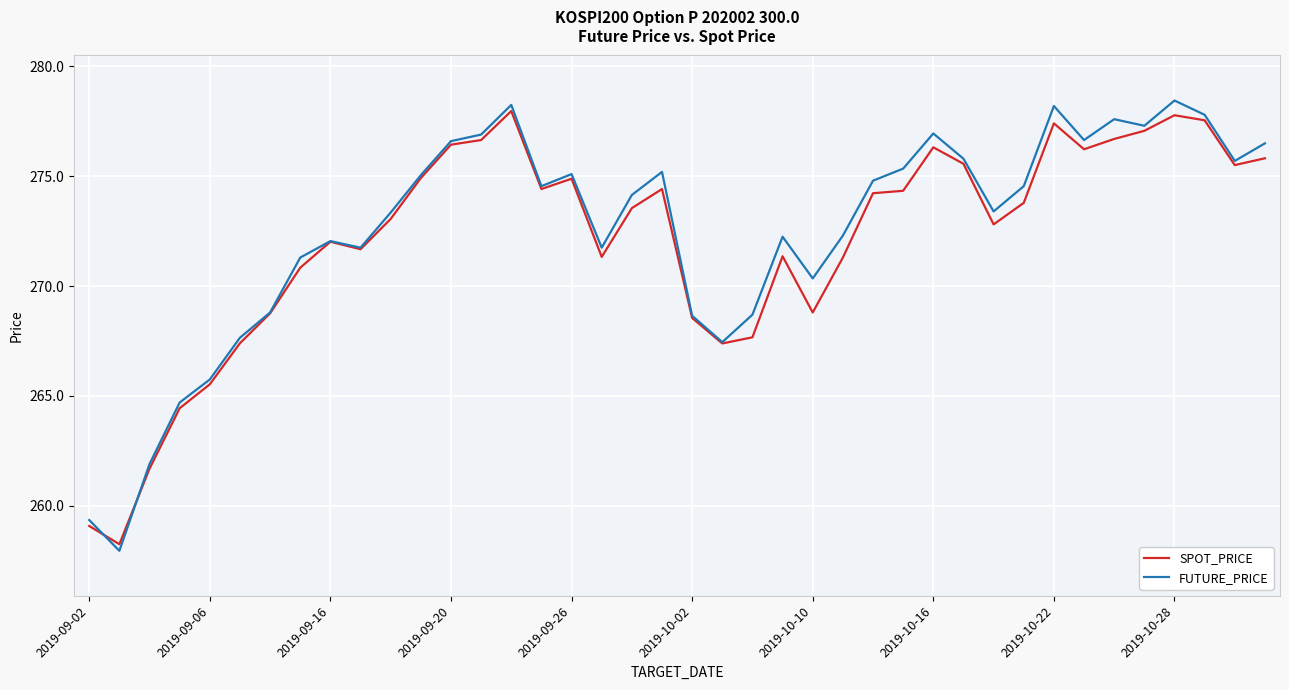

Which label corresponds to the largest value in the chart?

2019-10-28